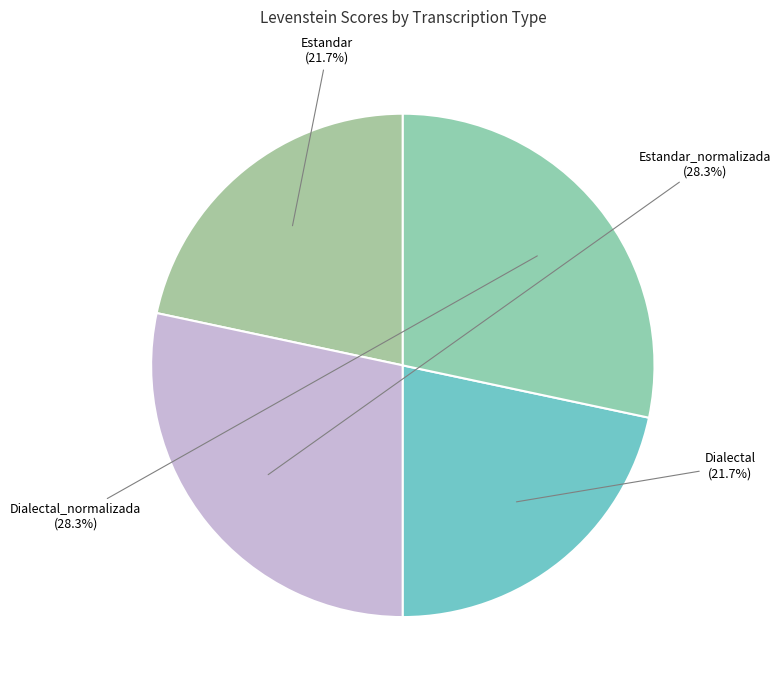

Rank the categories by value from highest to lowest.

Estandar_normalizada, Dialectal_normalizada, Estandar, Dialectal